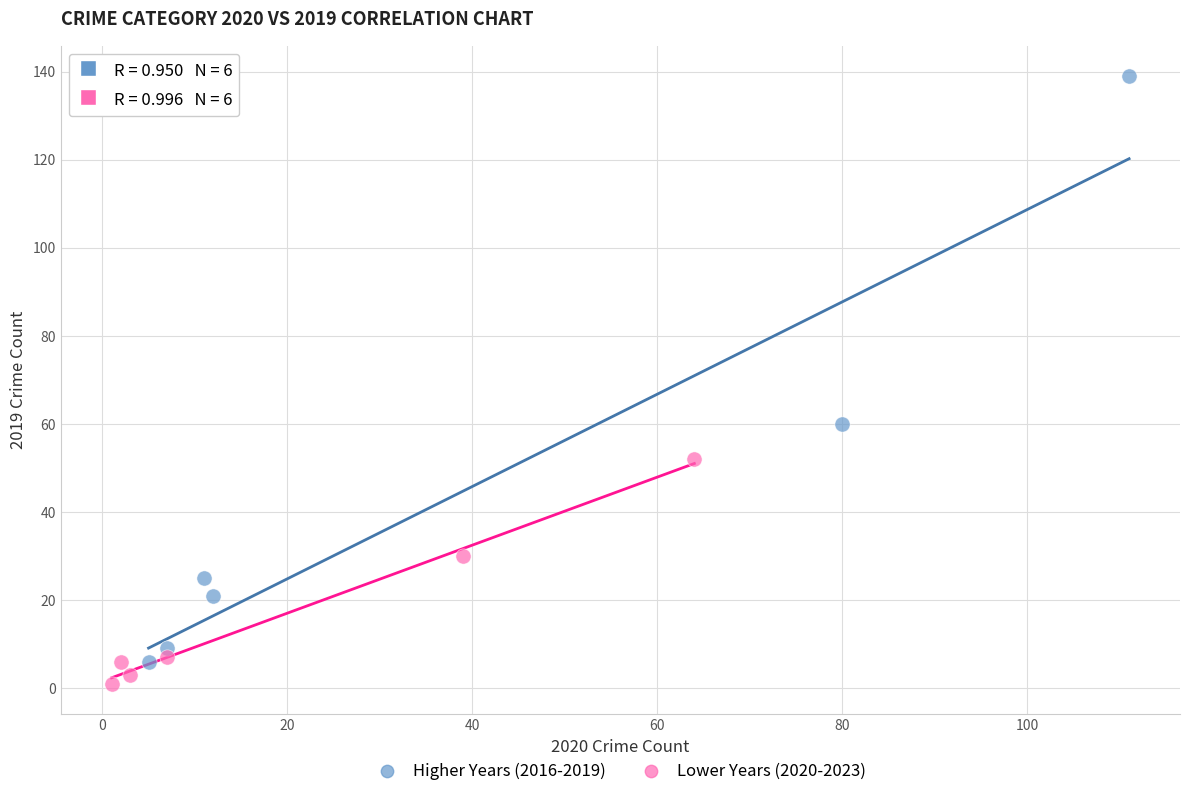

Which series reaches the minimum Y coordinate?

Lower Years (2020-2023)